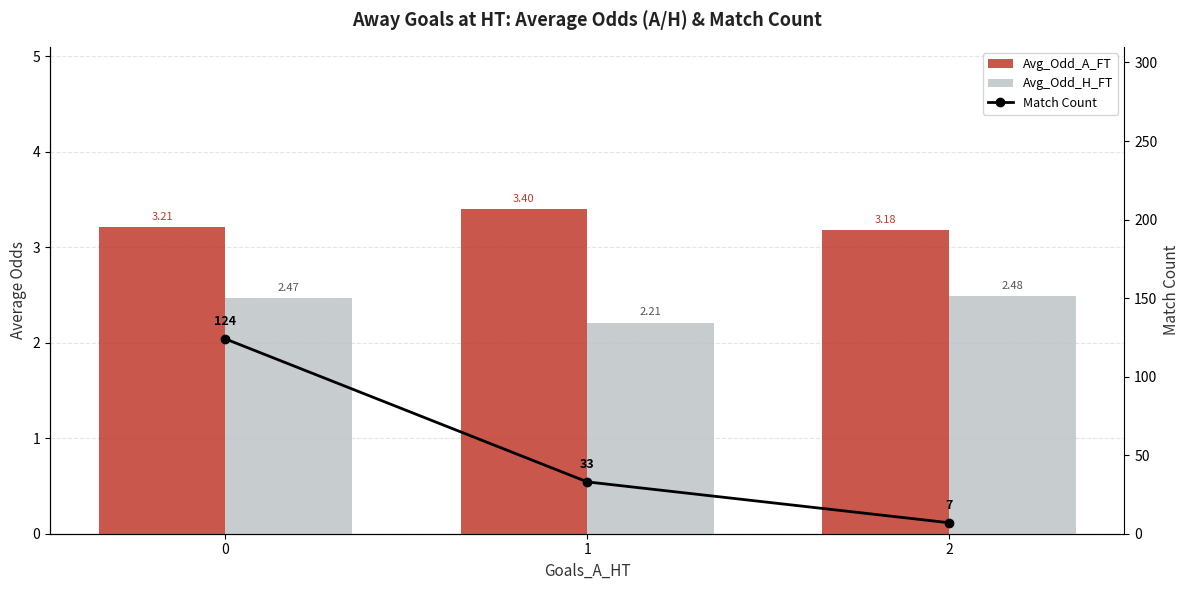

At which label is Match Count closest to 65?

1